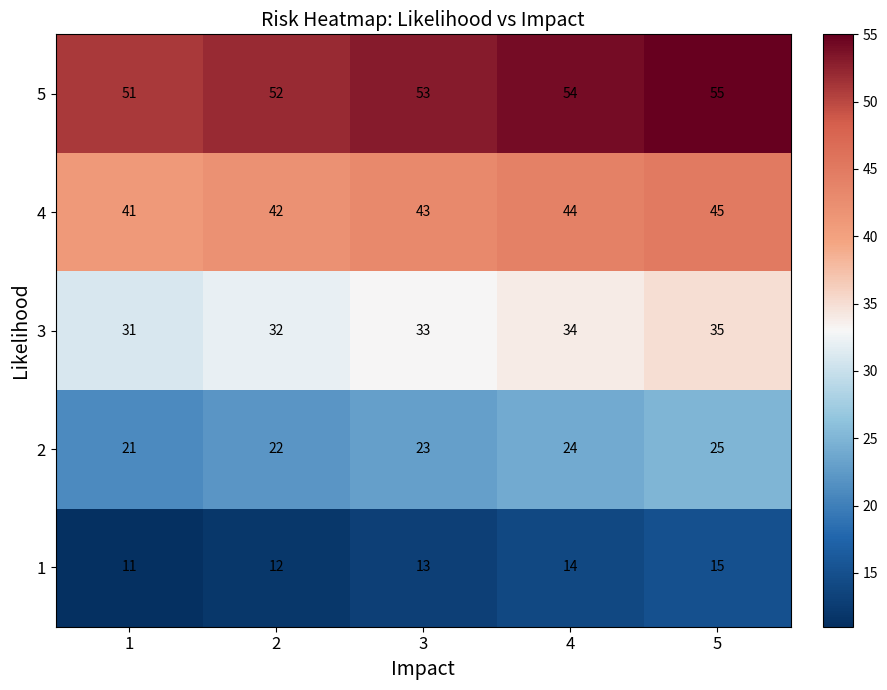

Rank the series by their maximum value, from highest to lowest.

5, 4, 3, 2, 1